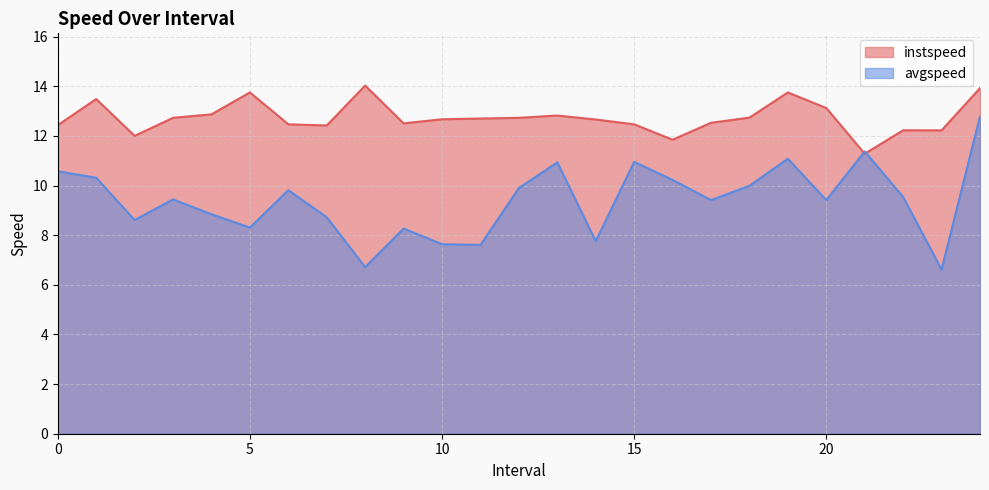

True or false: avgspeed and instspeed cross at least once.

True